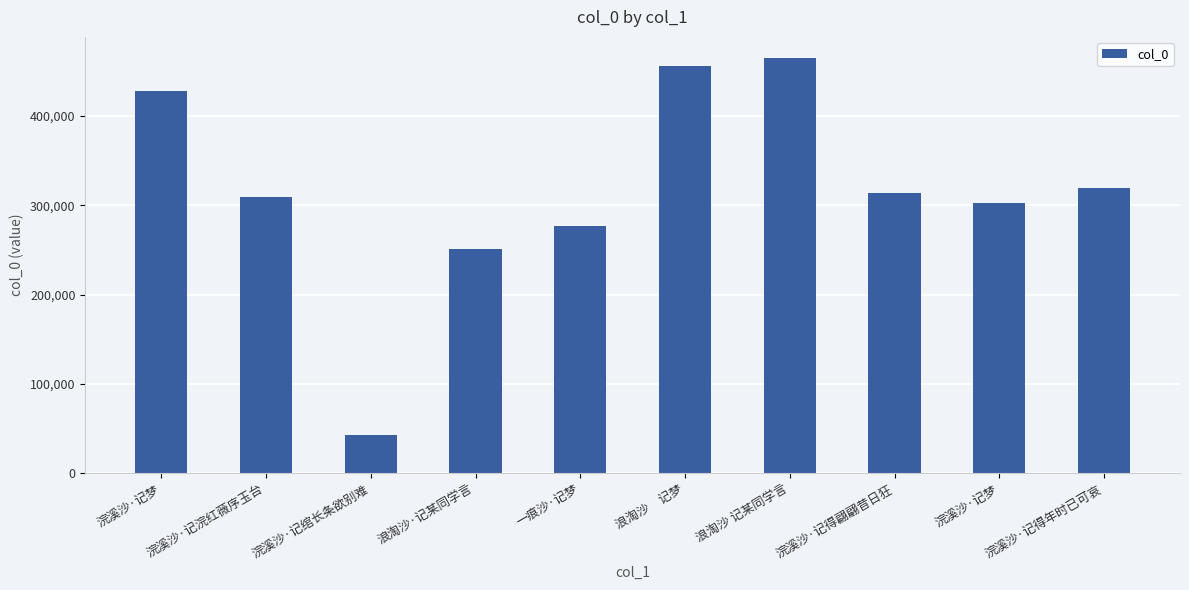

What is the label of the 9th bar from the right?

浣溪沙·记浣红薇序玉台